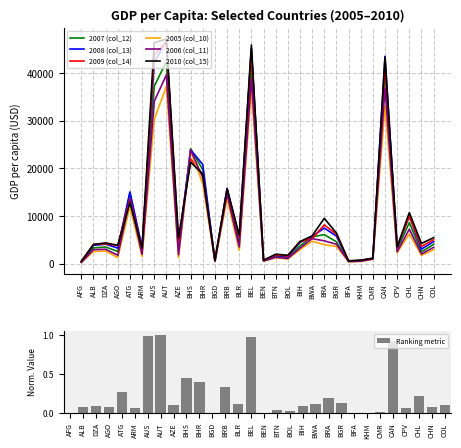

The value of 2010 (col_15) at BWA is 4033. True or false?

False